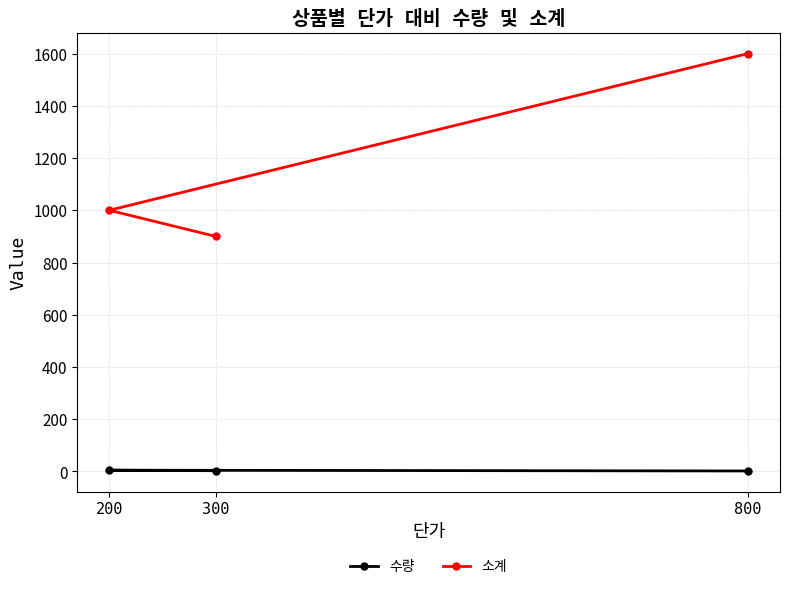

What is the spread (max minus min) of values at 300?

897